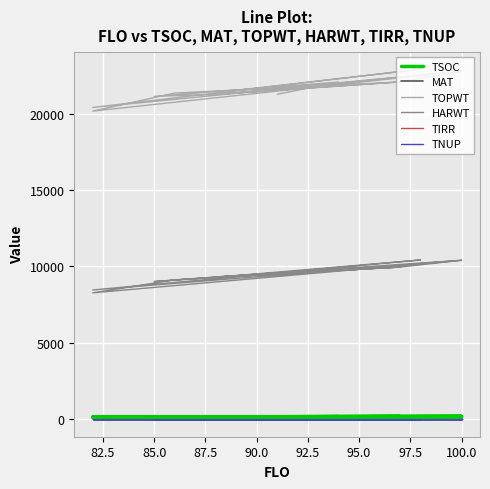

Where is the first local minimum for TOPWT?

85.0